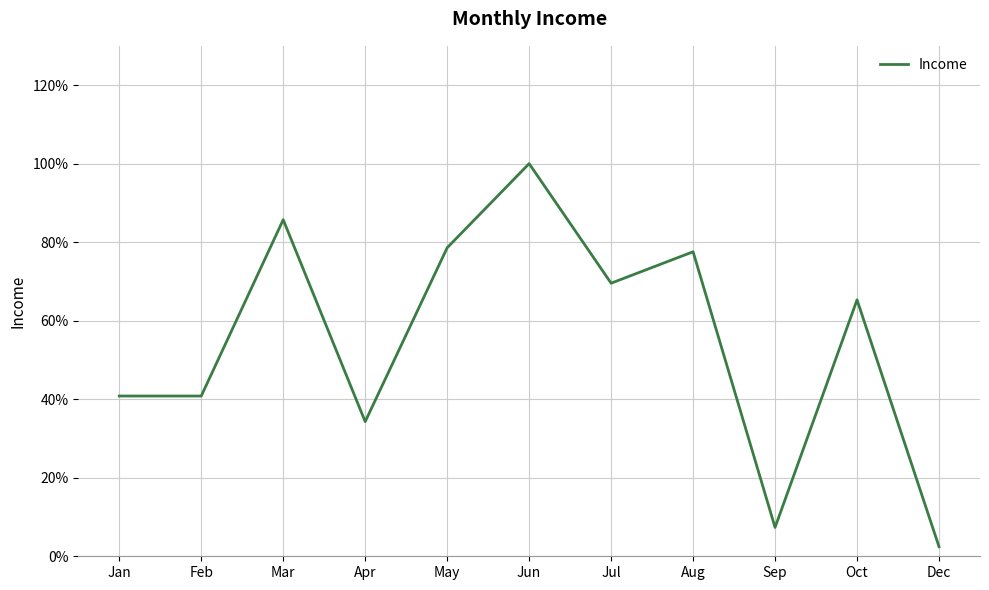

What is the change in value from Feb to Jul?

+1408